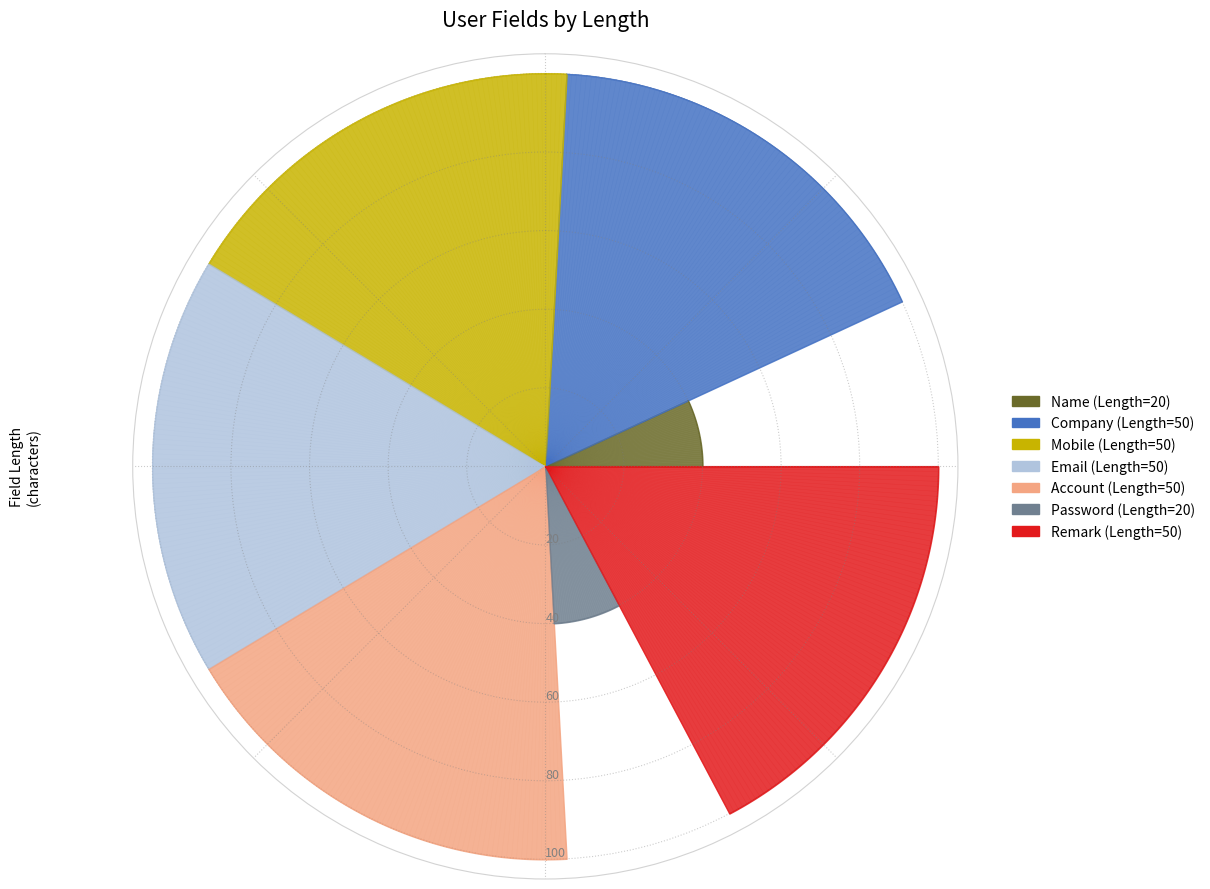

Rank the categories by value from highest to lowest.

Company, Mobile, Email, Account, Remark, Name, Password